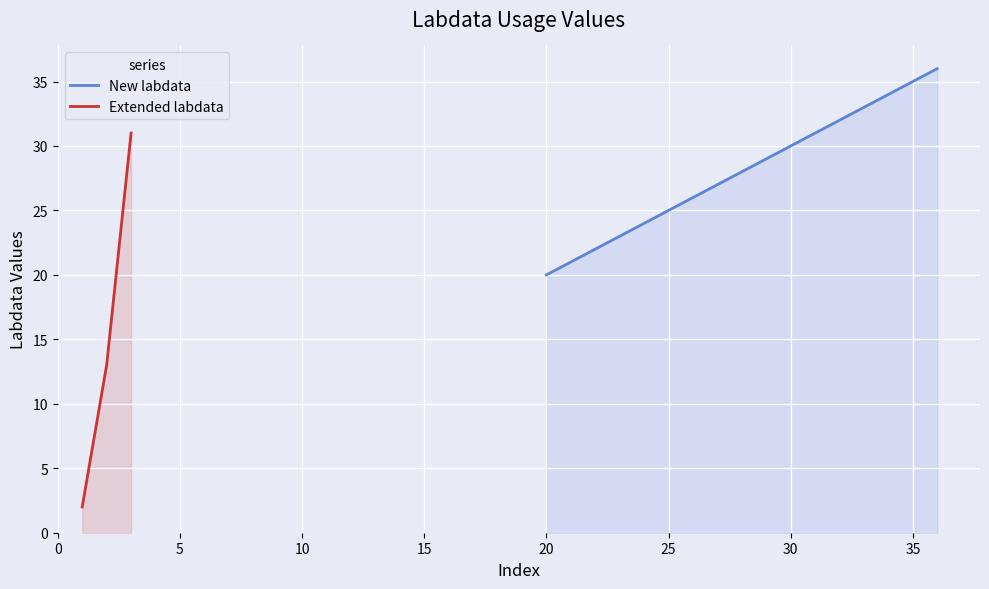

The value at 0 is 1. True or false?

False